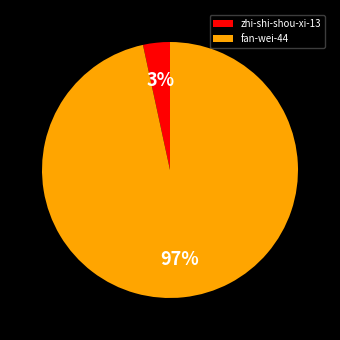

Count the number of slices in the pie.

2